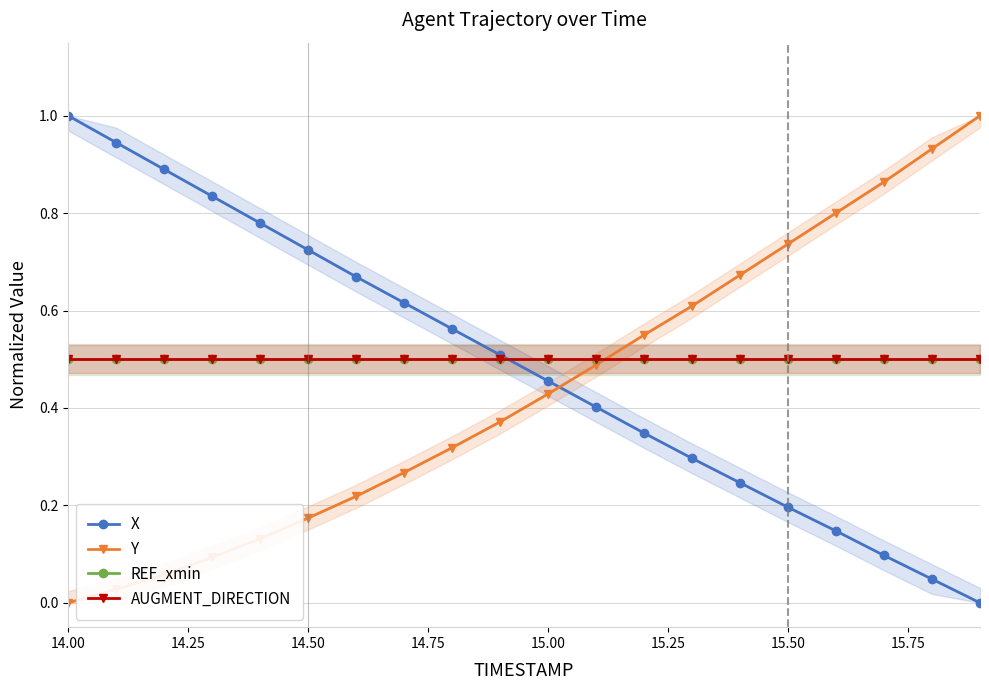

Which series has the largest range (max minus min)?

X